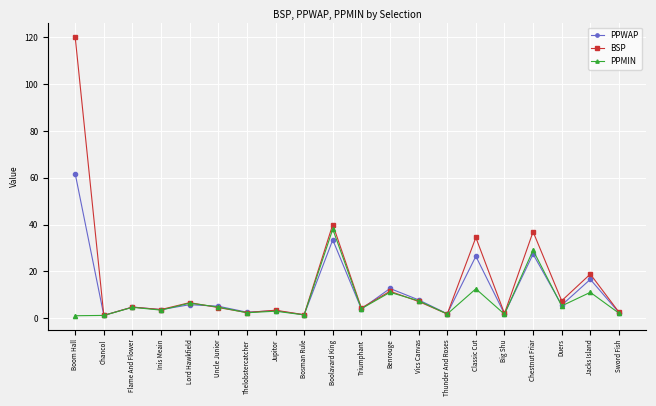

Which series has the largest range (max minus min)?

BSP